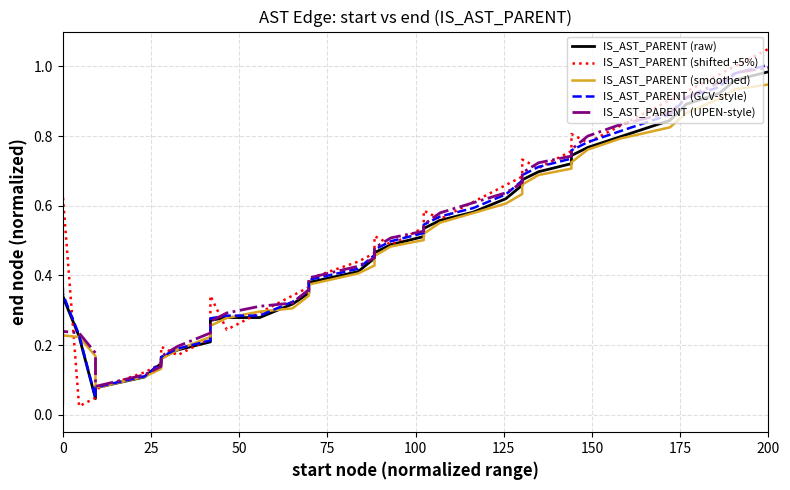

Is the value of IS_AST_PARENT (GCV-style) at 26 greater than the value of IS_AST_PARENT (shifted +5%) at 11?

Yes